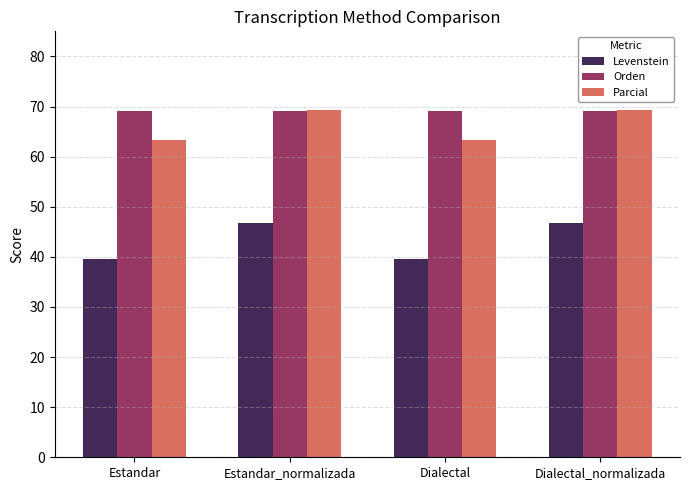

How many distinct data groups are displayed?

3